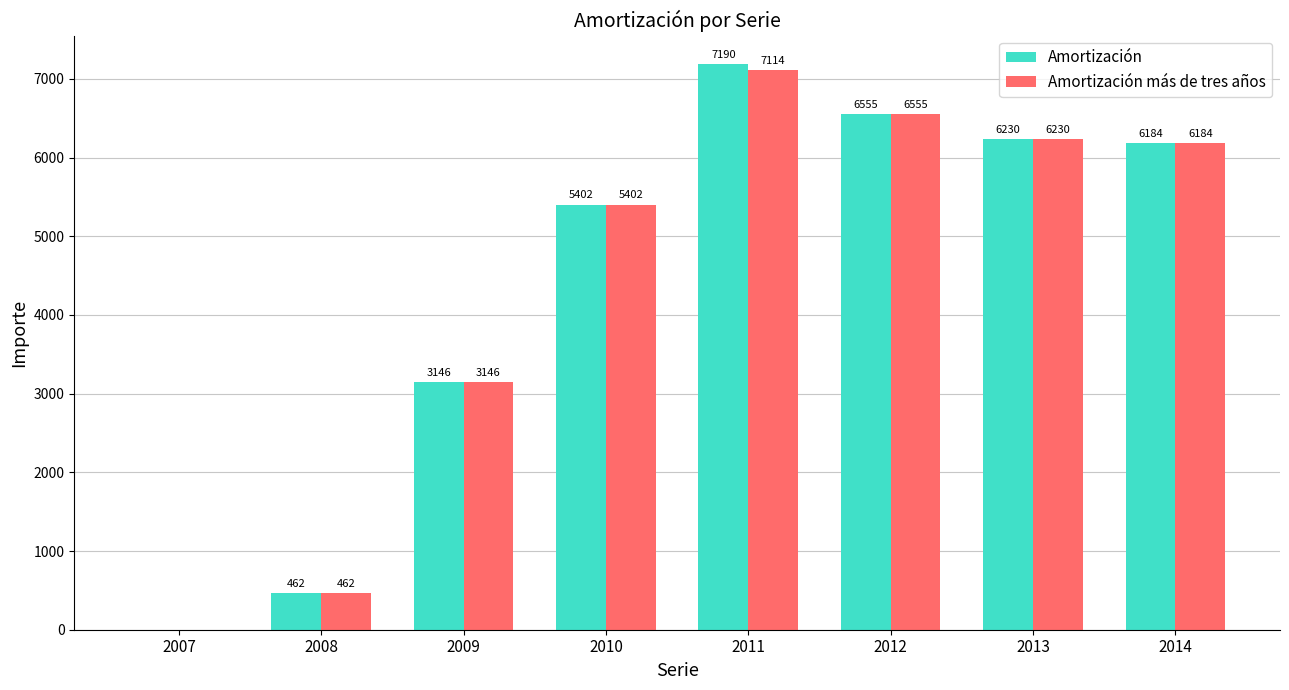

Read the Amortización value at 2012, to the nearest 50.

6550